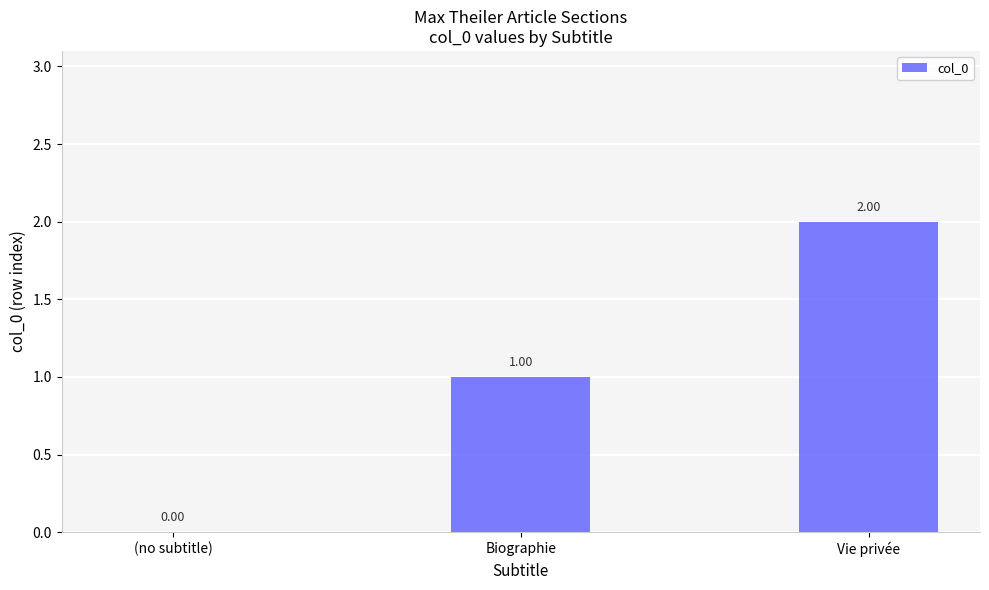

What is the sum of all values?

3